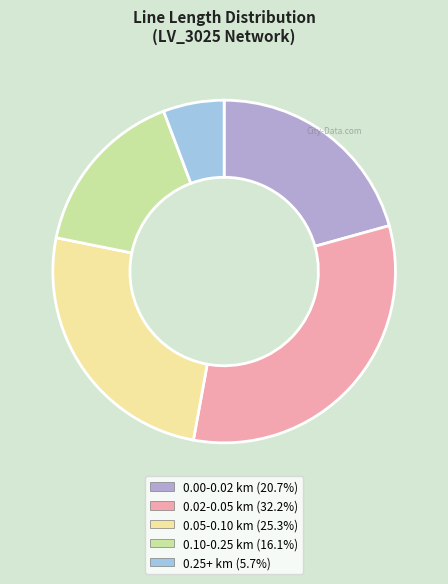

Does any single category account for the majority?

No